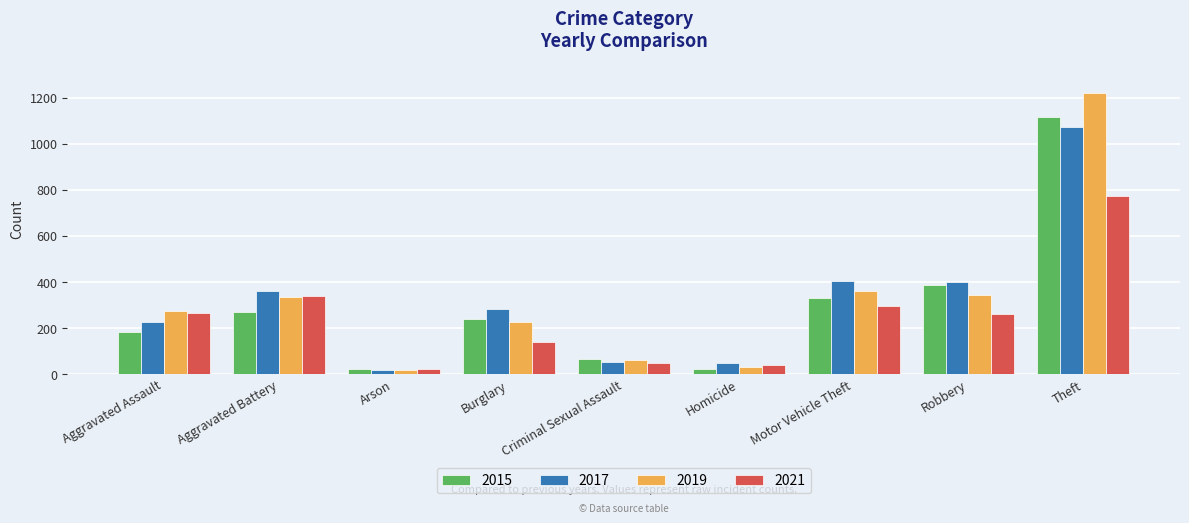

Which label corresponds to the largest value in the chart?

Theft